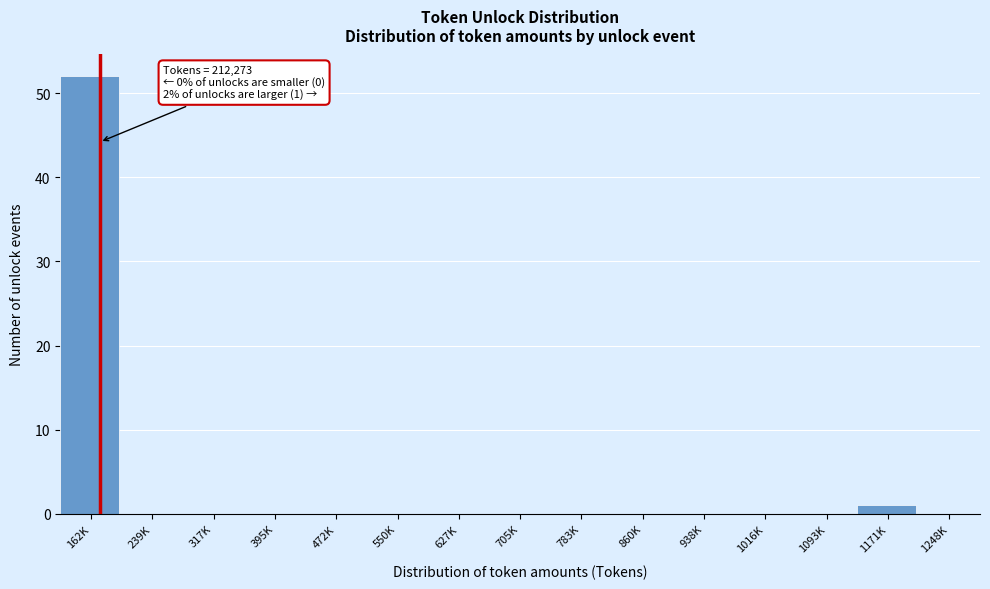

Reading right to left, extract all data points from this chart.

1248K=0	1171K=1	1093K=0	1016K=0	938K=0	860K=0	783K=0	705K=0	627K=0	550K=0	472K=0	395K=0	317K=0	239K=0	162K=52